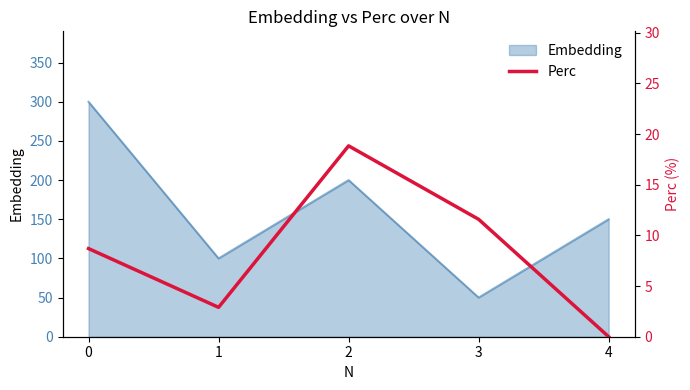

What is the minimum value for Embedding?

50